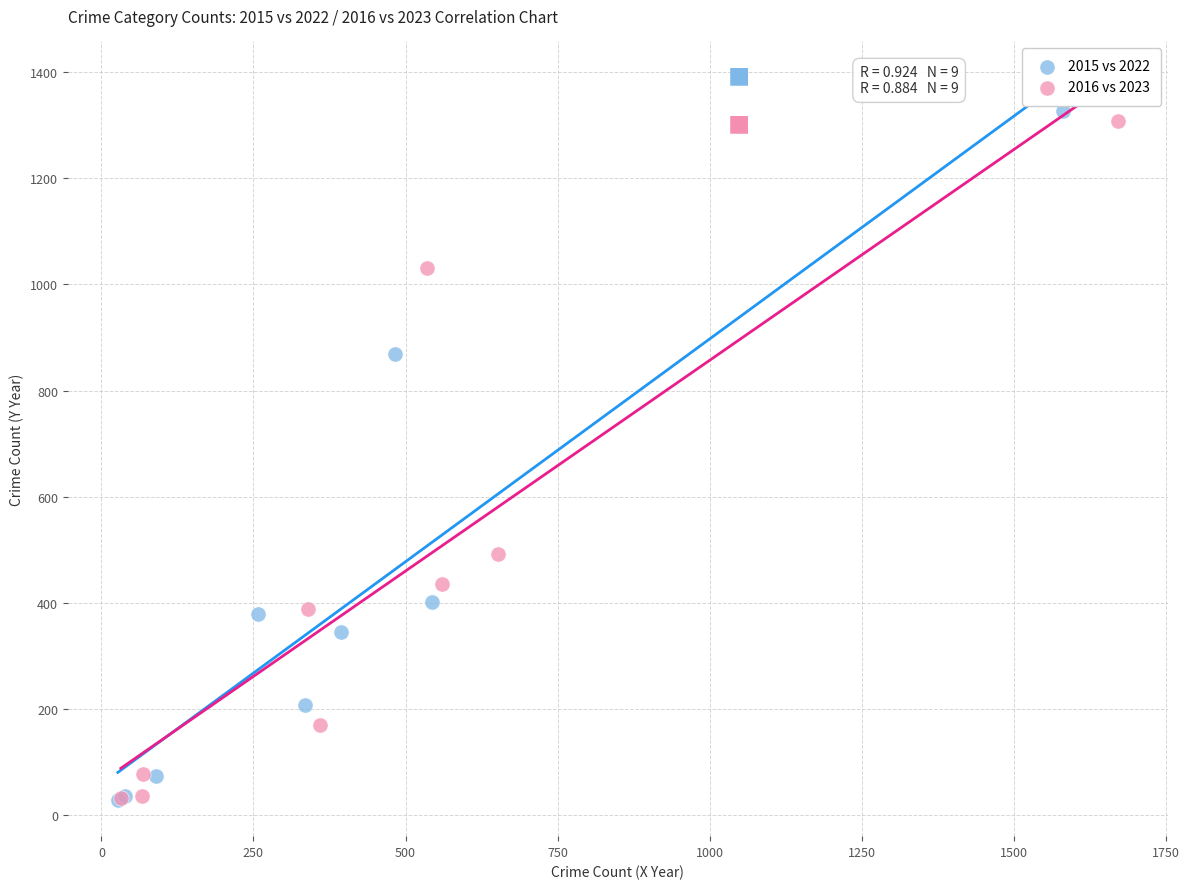

Which series has the largest Y range (max minus min)?

2015 vs 2022